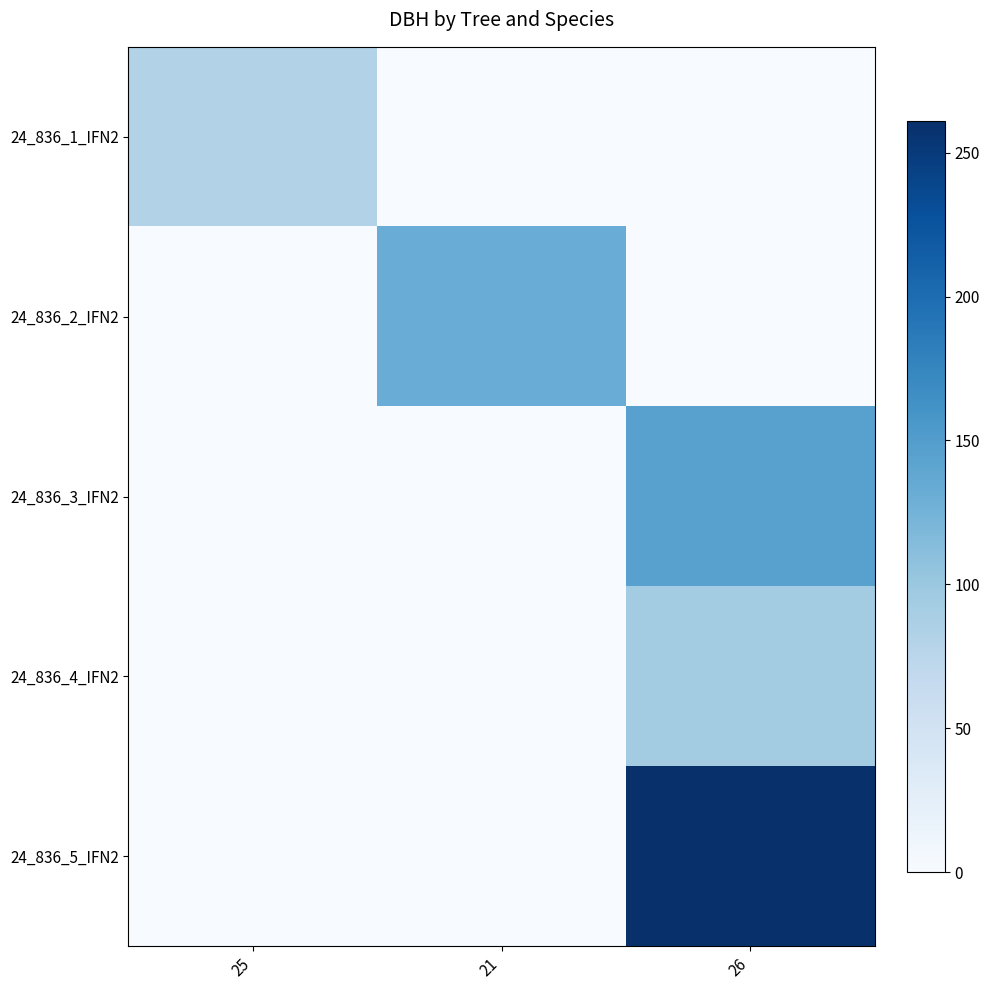

Count the number of categories in the chart.

3